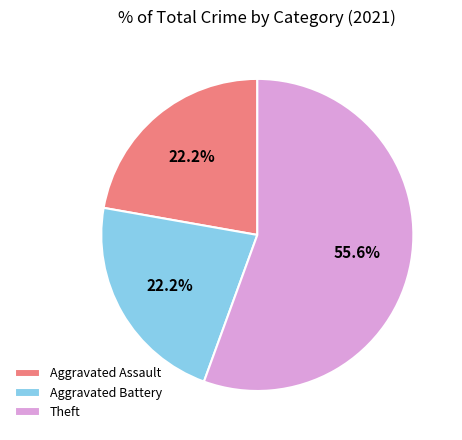

What portion of the pie excludes Theft?

44.4%